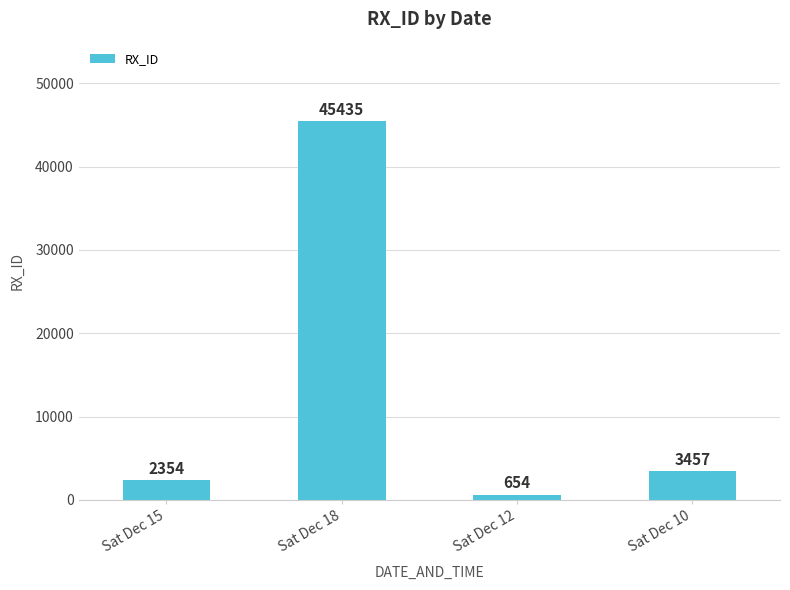

Which category has the lowest value across all series?

Sat Dec 12